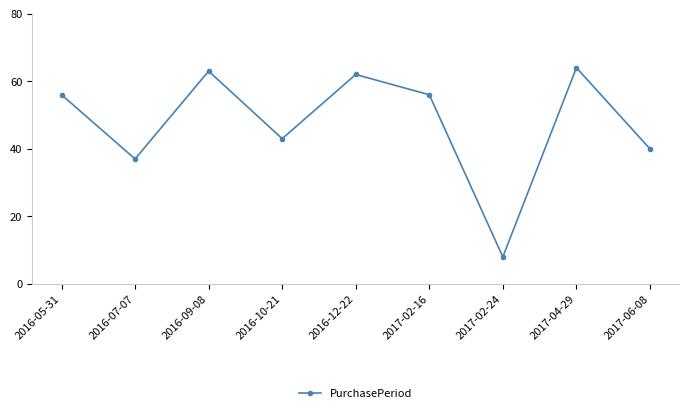

Is it true that the value at 2016-10-21 is 60?

False